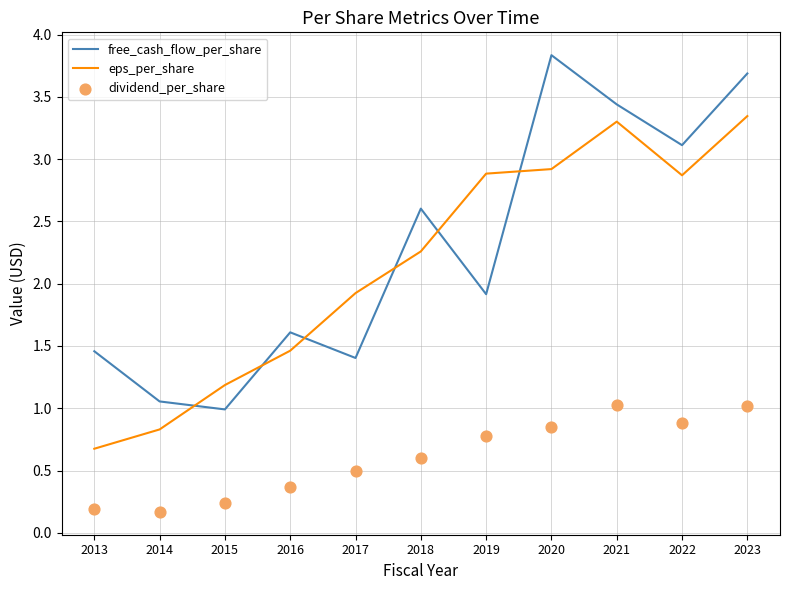

Is the value of eps_per_share at 2021 greater than the value of dividend_per_share at 2014?

Yes